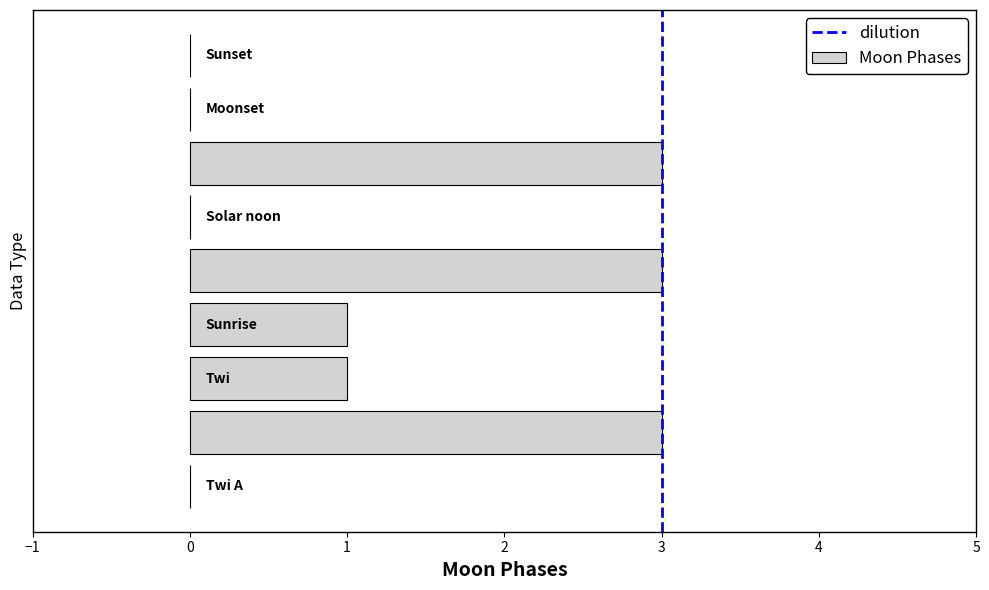

Are the bars grouped side by side (vs. stacked)?

No